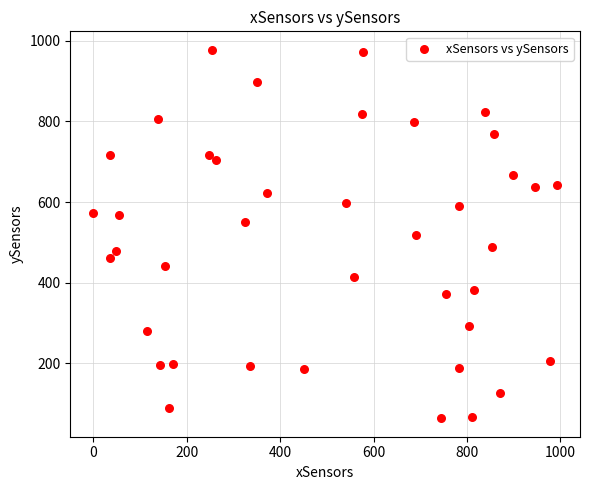

What is the range of X values (max minus min)?

992.0